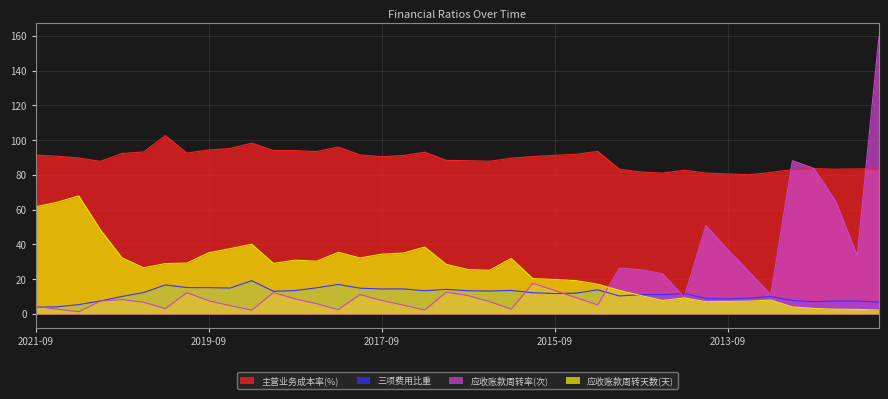

What is the label of the 3rd point from the left?

2021-03-31